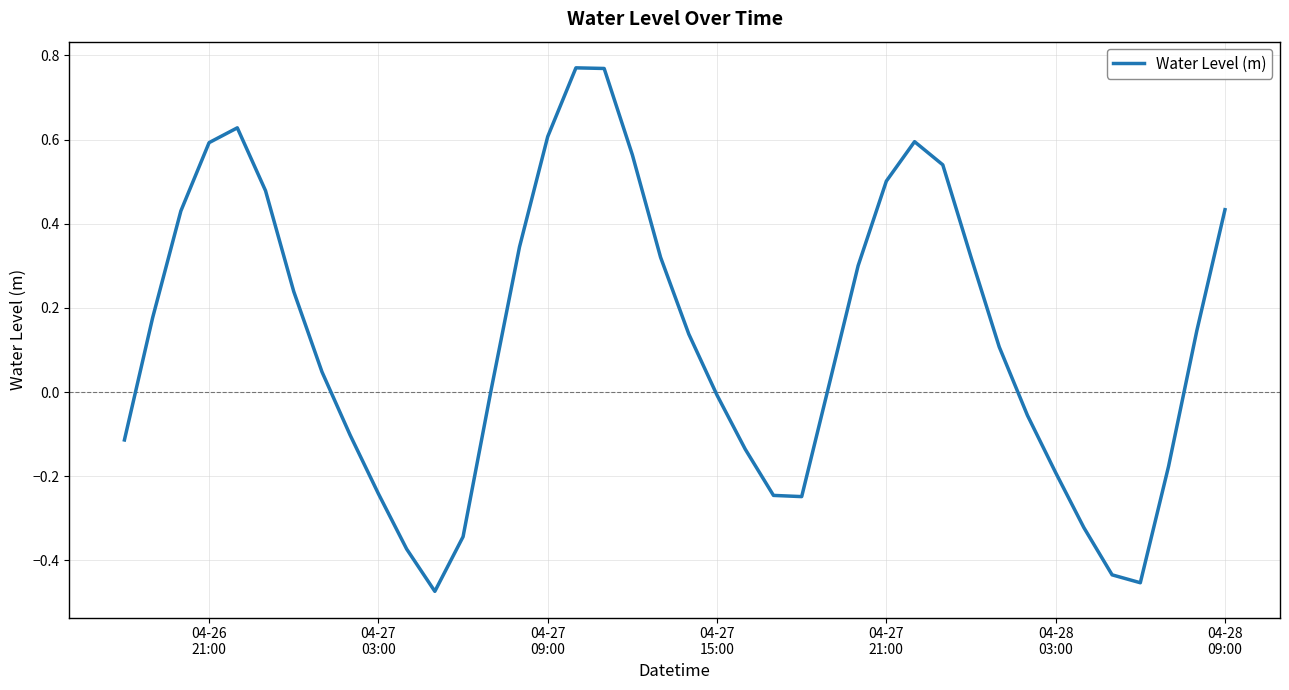

What is the difference between the maximum and minimum values?

1.2